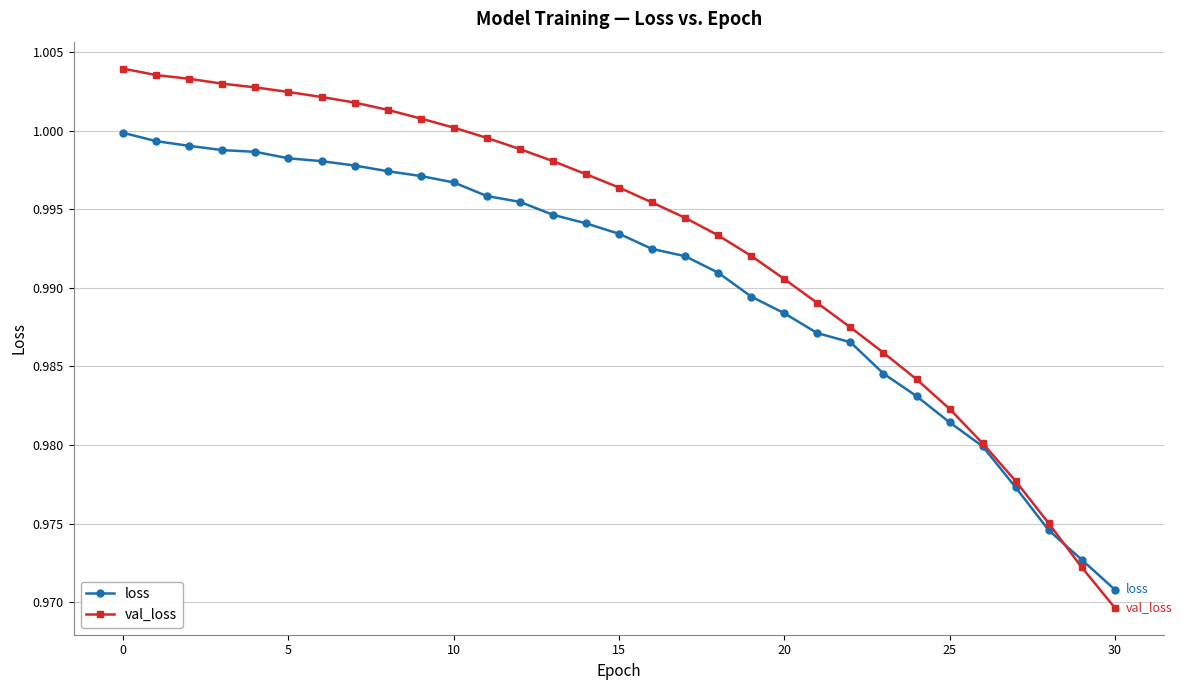

Which series has the widest spread of values?

val_loss